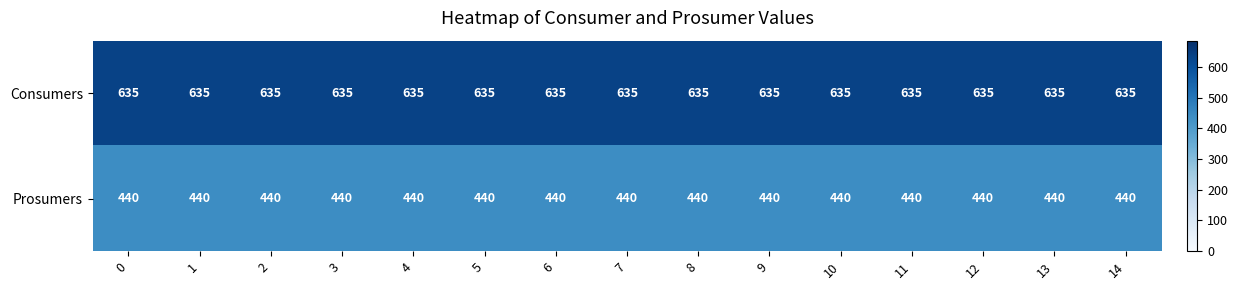

What is the minimum value shown in the chart?

440